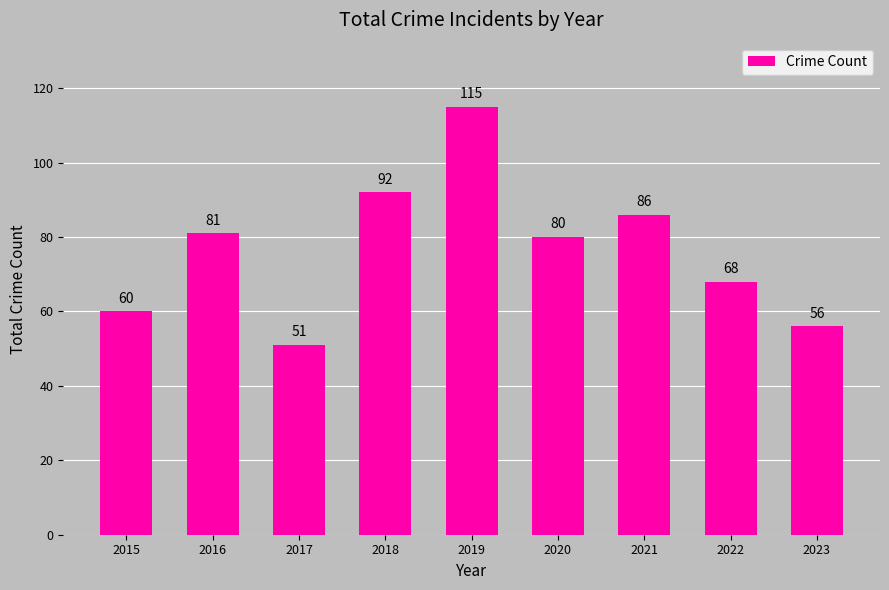

What is the value of the 5th bar from the left?

115